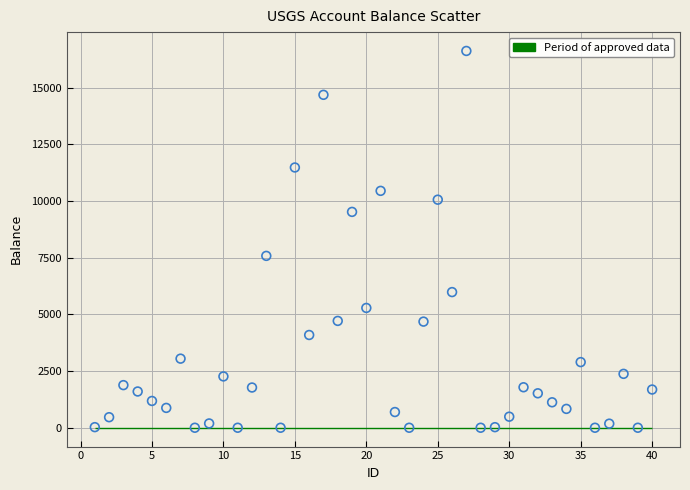

What Y value in the scatter plot is closest to 8313?

7583.9